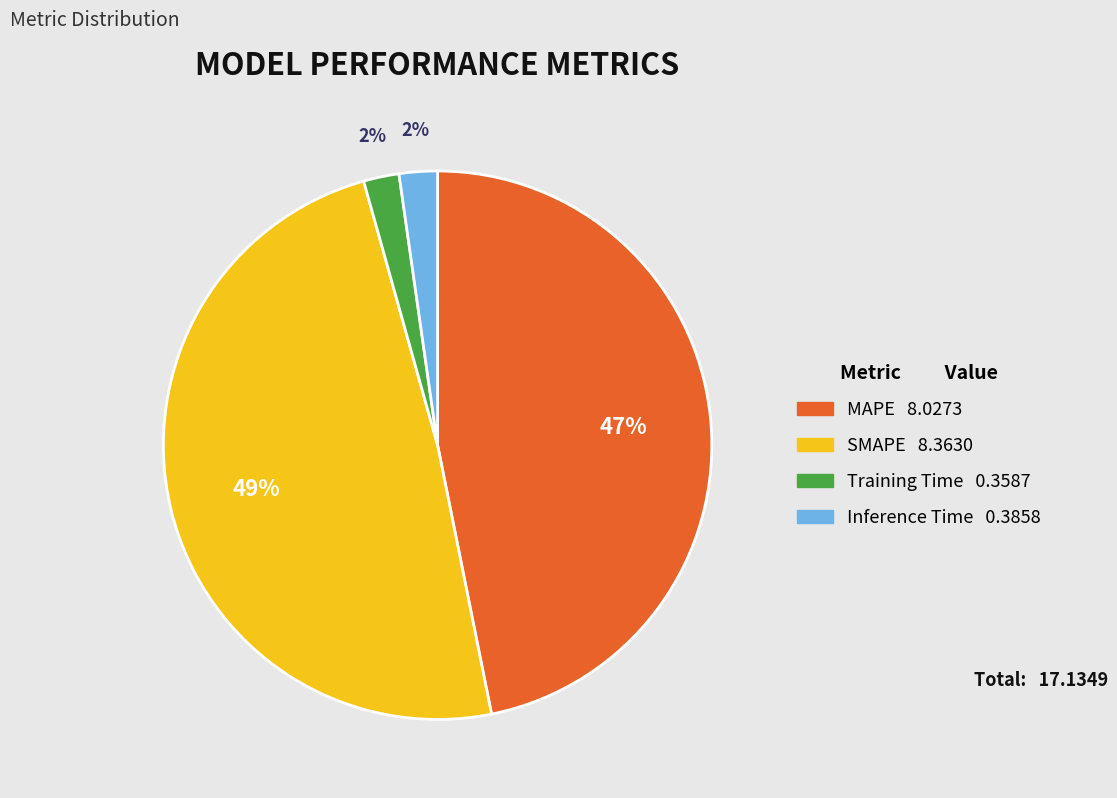

True or false: MAPE accounts for 47% of the total.

True